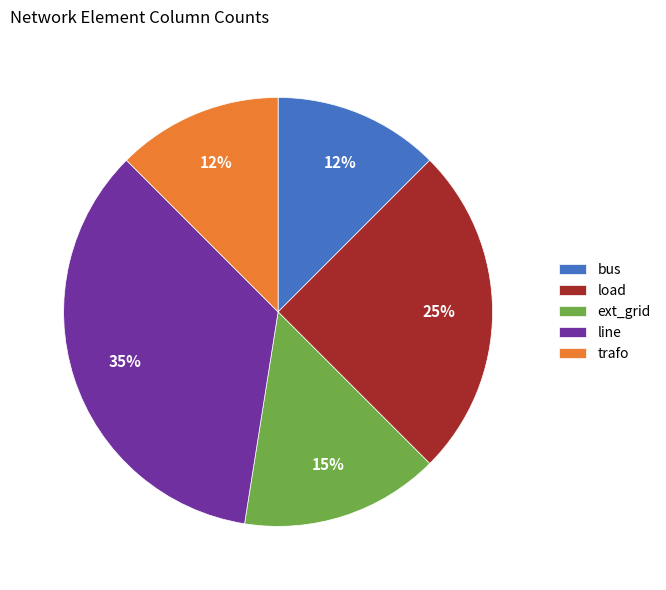

Which has a higher value, ext_grid or line?

line